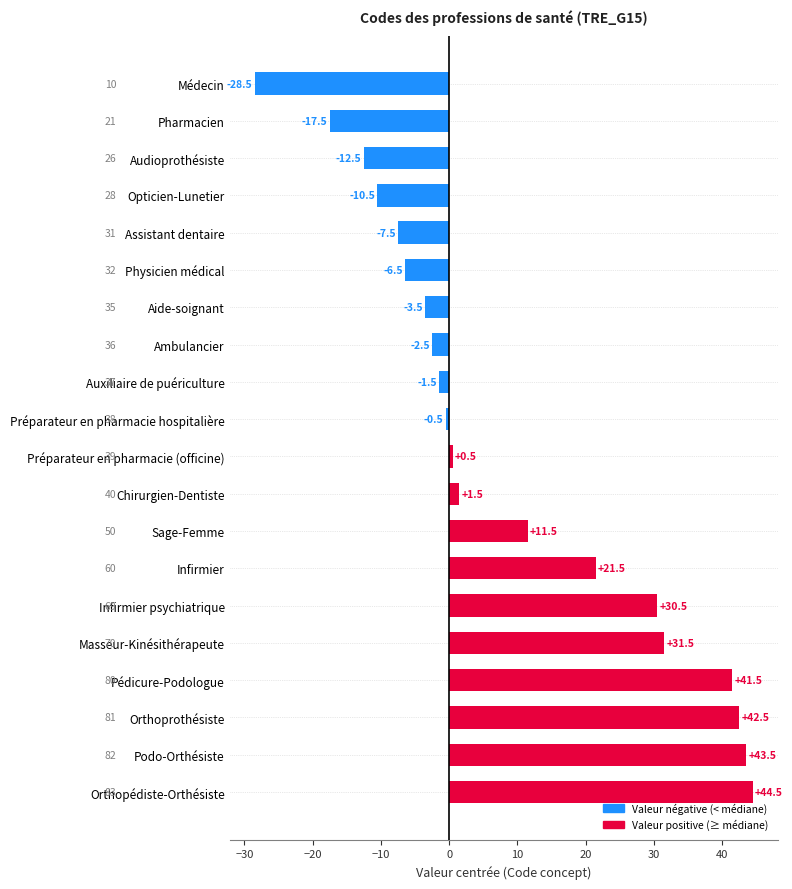

True or false: the data shows -28.5 at Médecin.

True